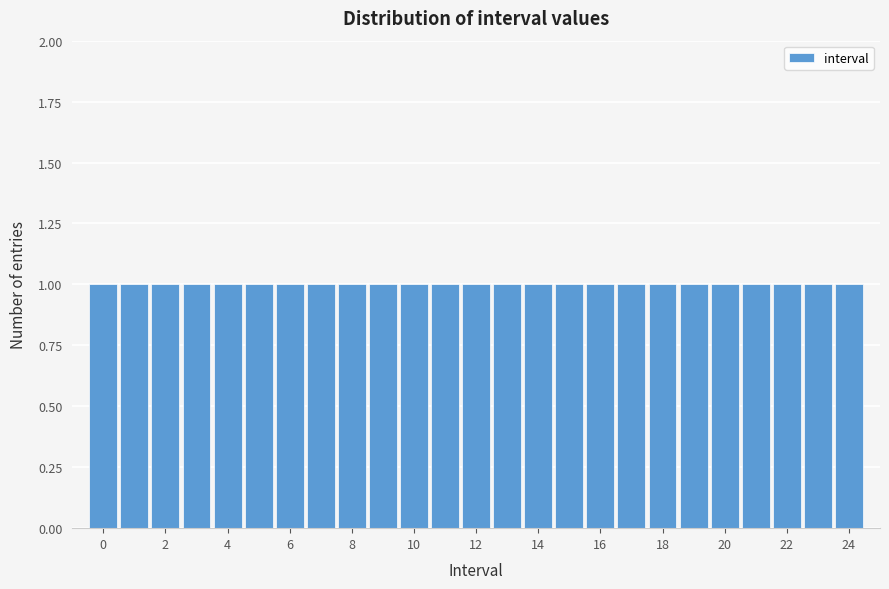

Reading left to right, list every bar in this chart as the range it spans on the x-axis followed by its height. Neither the bar edges nor the heights are printed on the chart, so give them approximately, as read against the axes.

-0.5 to 0.5: 1
0.5 to 1.5: 1
1.5 to 2.5: 1
2.5 to 3.5: 1
3.5 to 4.5: 1
4.5 to 5.5: 1
5.5 to 6.5: 1
6.5 to 7.5: 1
7.5 to 8.5: 1
8.5 to 9.5: 1
9.5 to 10.5: 1
10.5 to 11.5: 1
11.5 to 12.5: 1
12.5 to 13.5: 1
13.5 to 14.5: 1
14.5 to 15.5: 1
15.5 to 16.5: 1
16.5 to 17.5: 1
17.5 to 18.5: 1
18.5 to 19.5: 1
19.5 to 20.5: 1
20.5 to 21.5: 1
21.5 to 22.5: 1
22.5 to 23.5: 1
23.5 to 24.5: 1